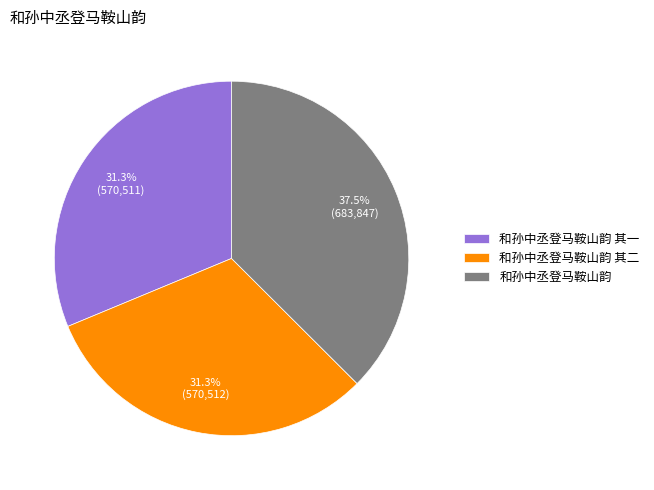

Is there any slice that represents more than half of the pie?

No